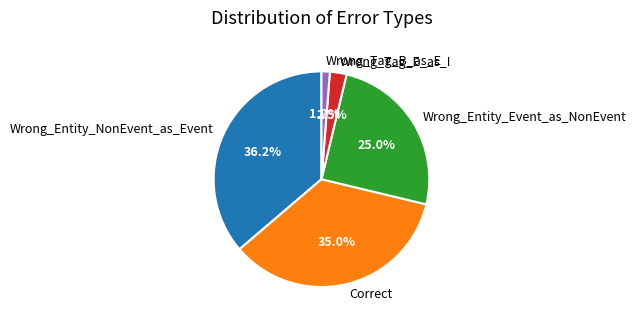

What is the ratio of the value at Wrong_Entity_NonEvent_as_Event to the value at Correct?

1.0